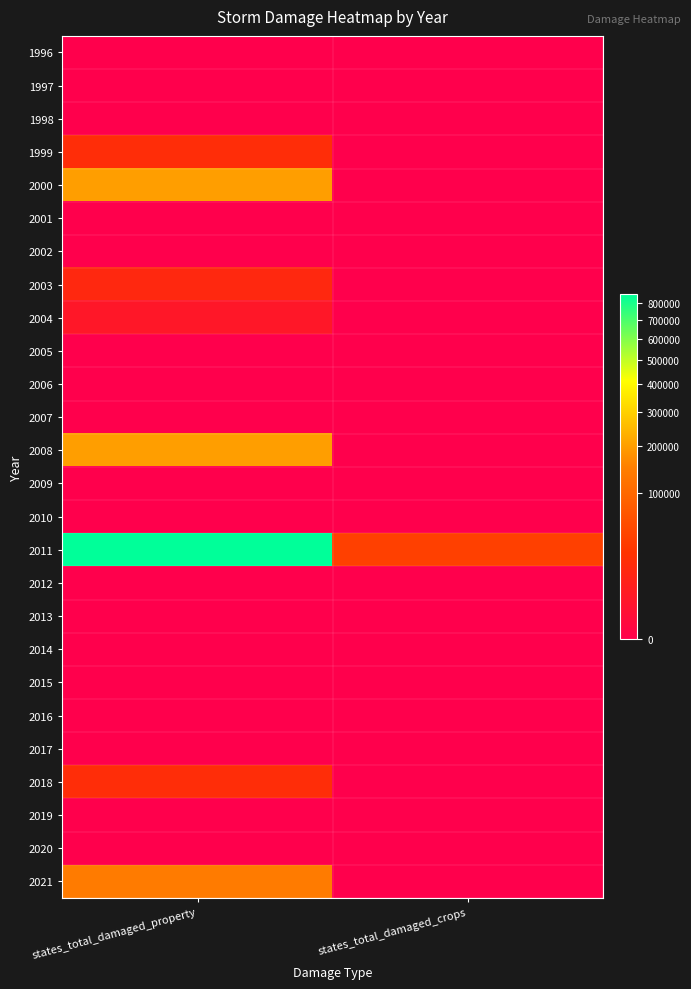

Rank the series by their maximum value, from highest to lowest.

2011, 2000, 2008, 2021, 1999, 2018, 2003, 2004, 1996, 1997, 1998, 2001, 2002, 2005, 2006, 2007, 2009, 2010, 2012, 2013, 2014, 2015, 2016, 2017, 2019, 2020